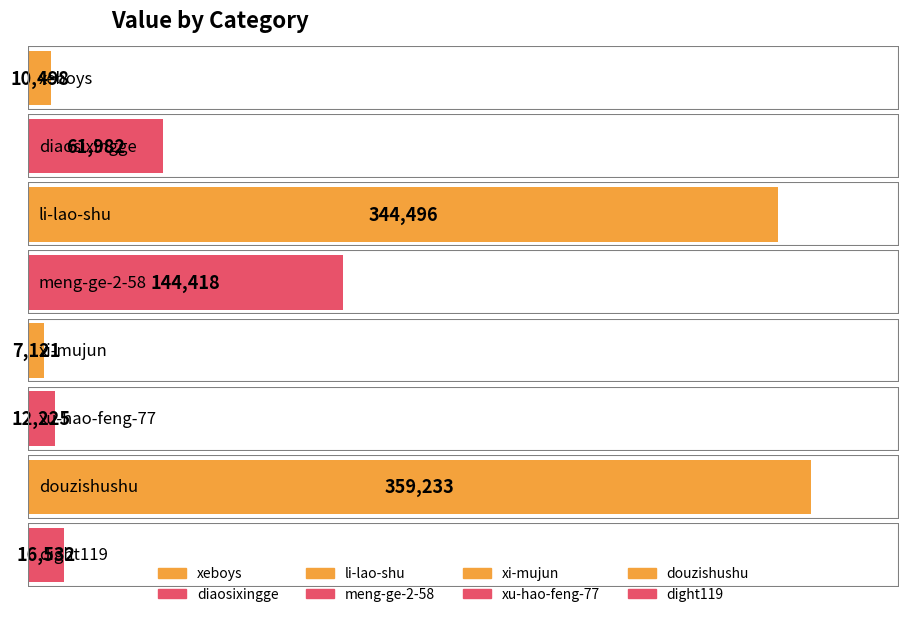

Approximately how many times larger is the value at xi-mujun compared to dight119?

0.4